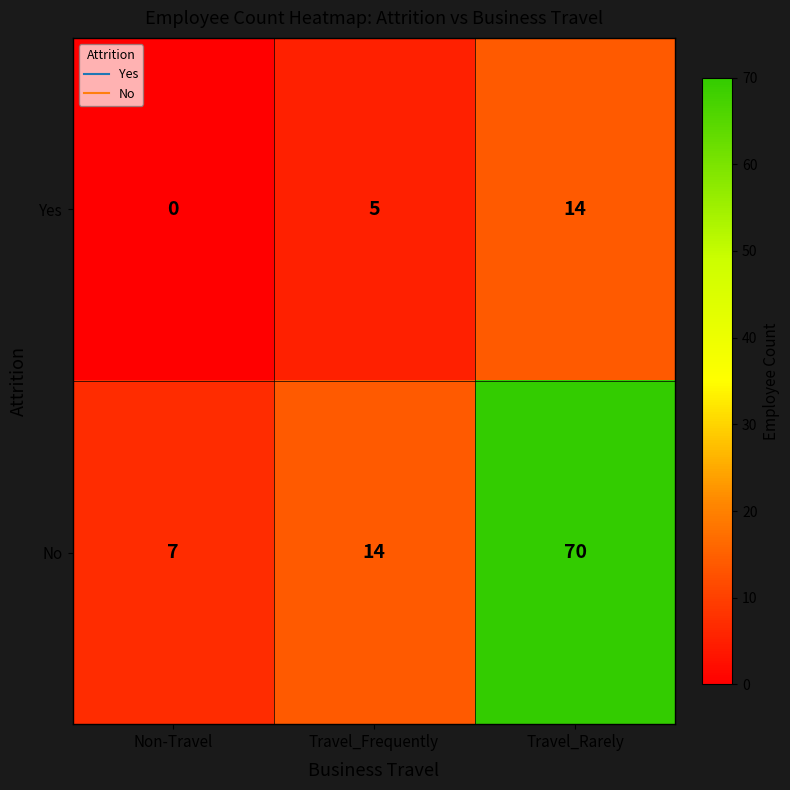

Rank the series by their maximum value, from lowest to highest.

Yes, No